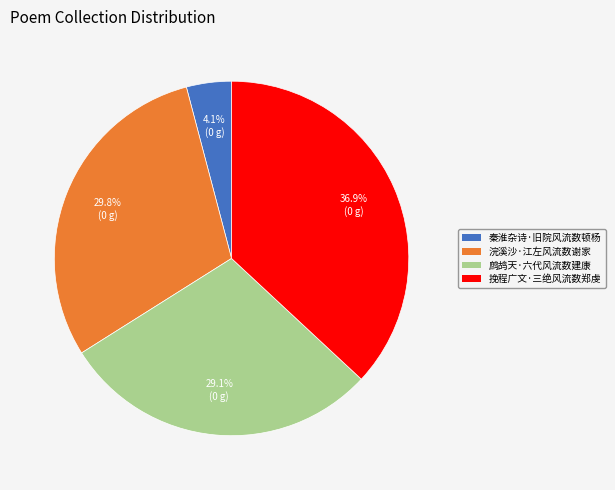

To the nearest percent, what is the combined percentage of 浣溪沙·江左风流数谢家 and 挽程广文·三绝风流数郑虔?

67%